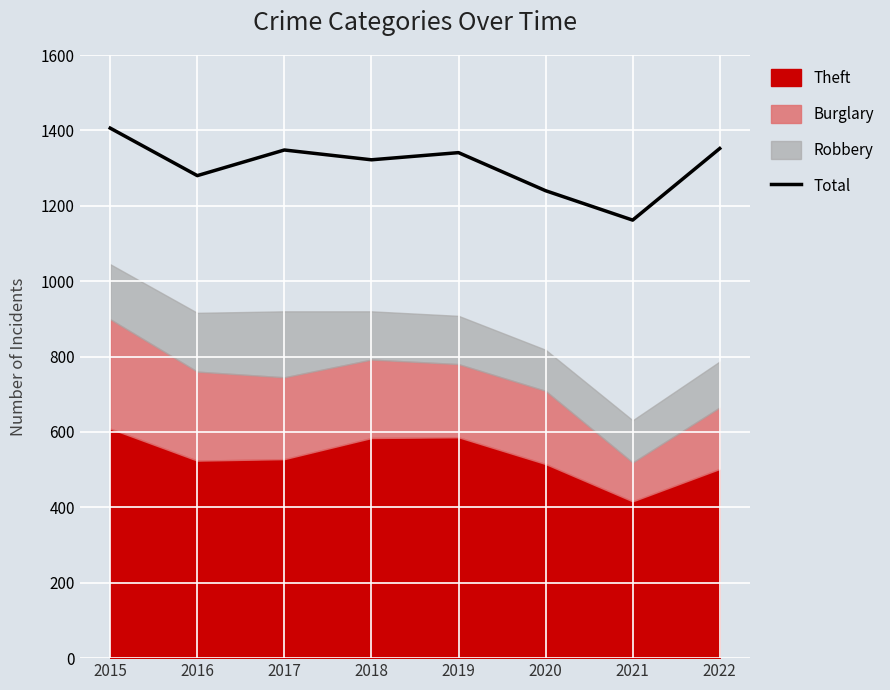

Does the chart display data point markers on the line(s)?

No